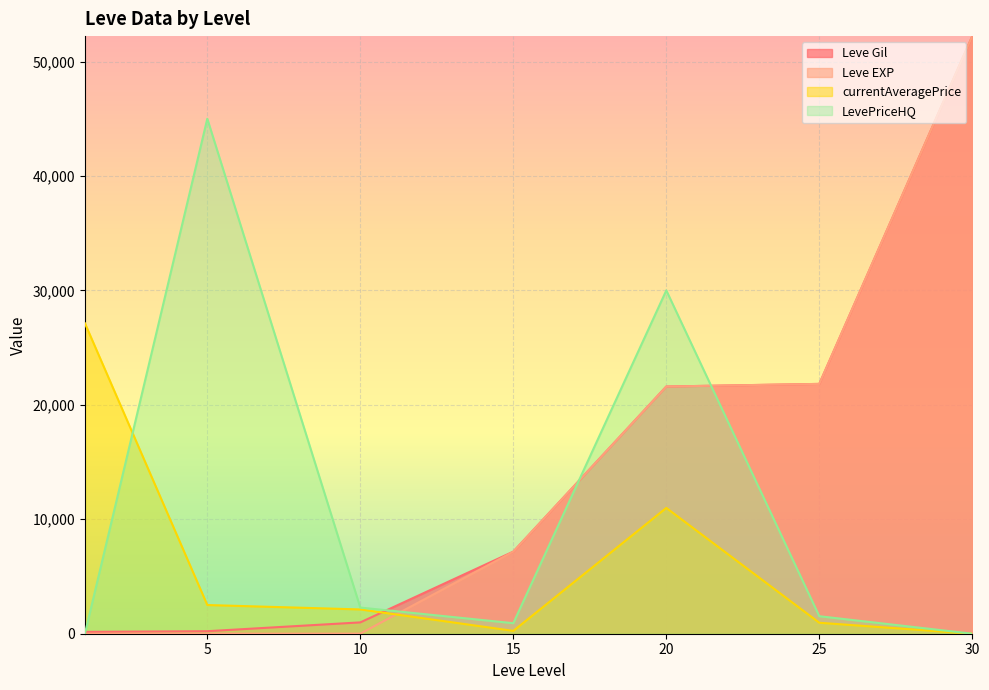

Reading right to left, what are all the values shown in this chart?

Leve Gil: 52220.0	21830.0	21600.0	7170.0	990.0	220.0	160.0
Leve EXP: 52220.0	21830.0	21600.0	7170.0	9.0	5.0	1.0
currentAveragePrice: 0.0	958.7	10992.8	247.9	2122.0	2507.0	27128.0
LevePriceHQ: 0.0	1530.0	30000.0	920.0	2284.7	45000.0	0.0